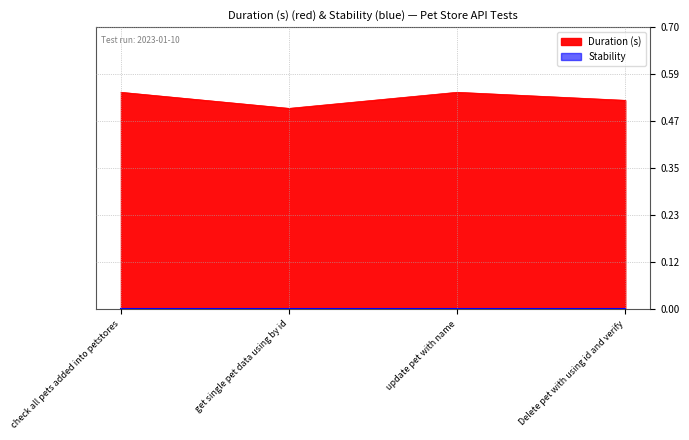

What is the label of the 4th point from the left?

Delete pet with using id and verify